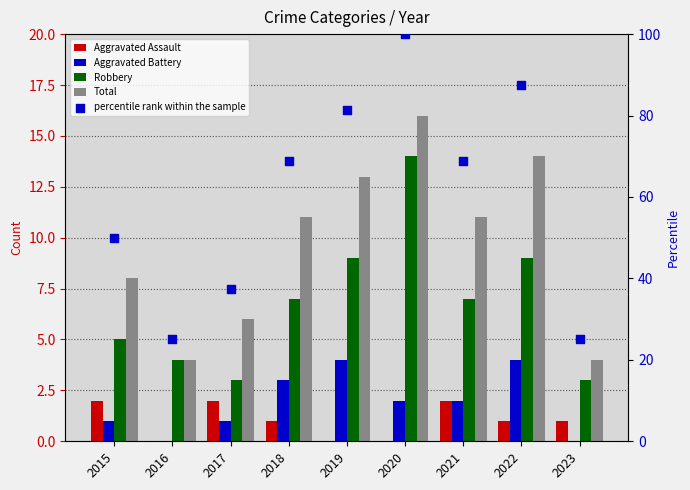

At which category is the sum across all series the highest?

2020